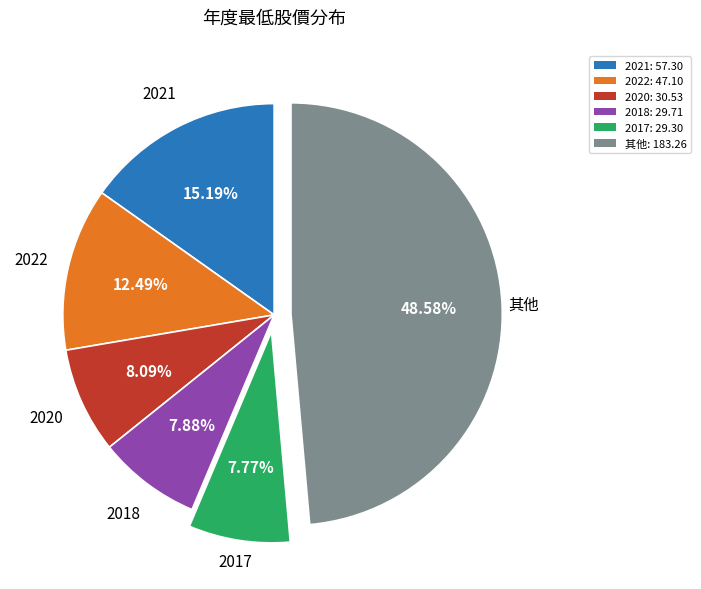

Approximately how many times larger is the value at 2018: 29.71 compared to 2017: 29.30?

1.0